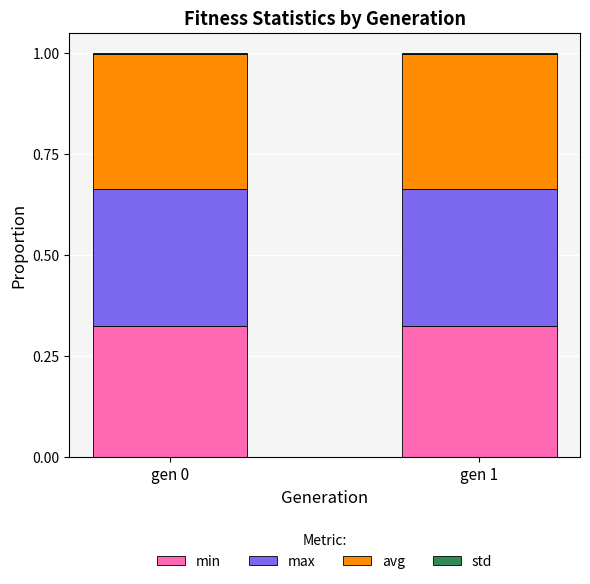

True or false: min has a value of 0.1 at gen 1.

False